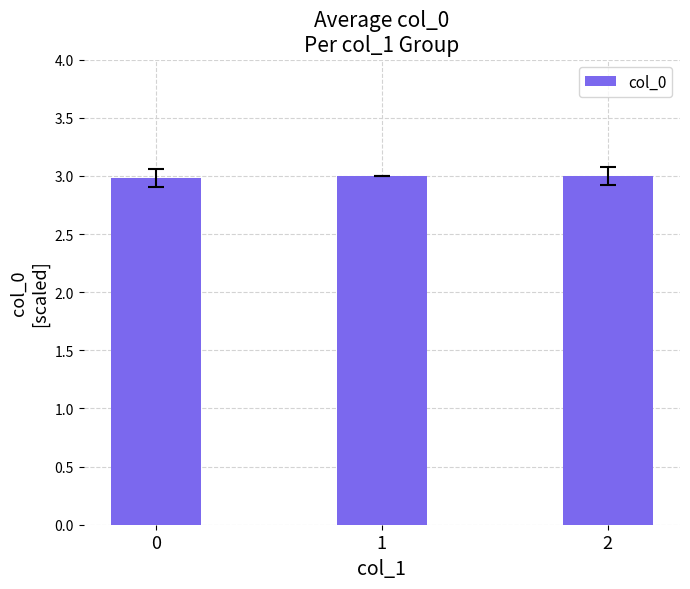

What is the value of the 1st bar from the left?

3.0